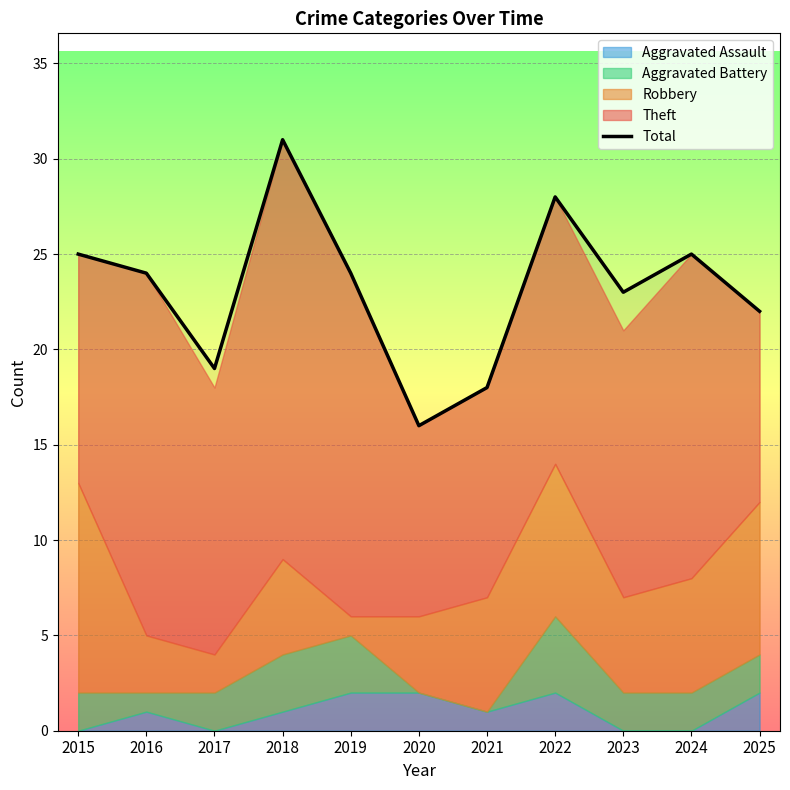

Where is the data nearest to the value 23?

2023